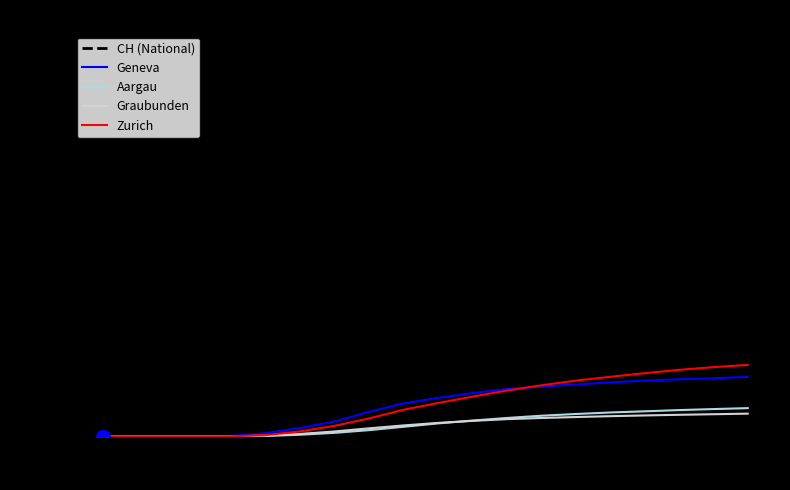

Rank the series by their maximum value, from lowest to highest.

Graubunden, Aargau, Geneva, Zurich, CH (National)